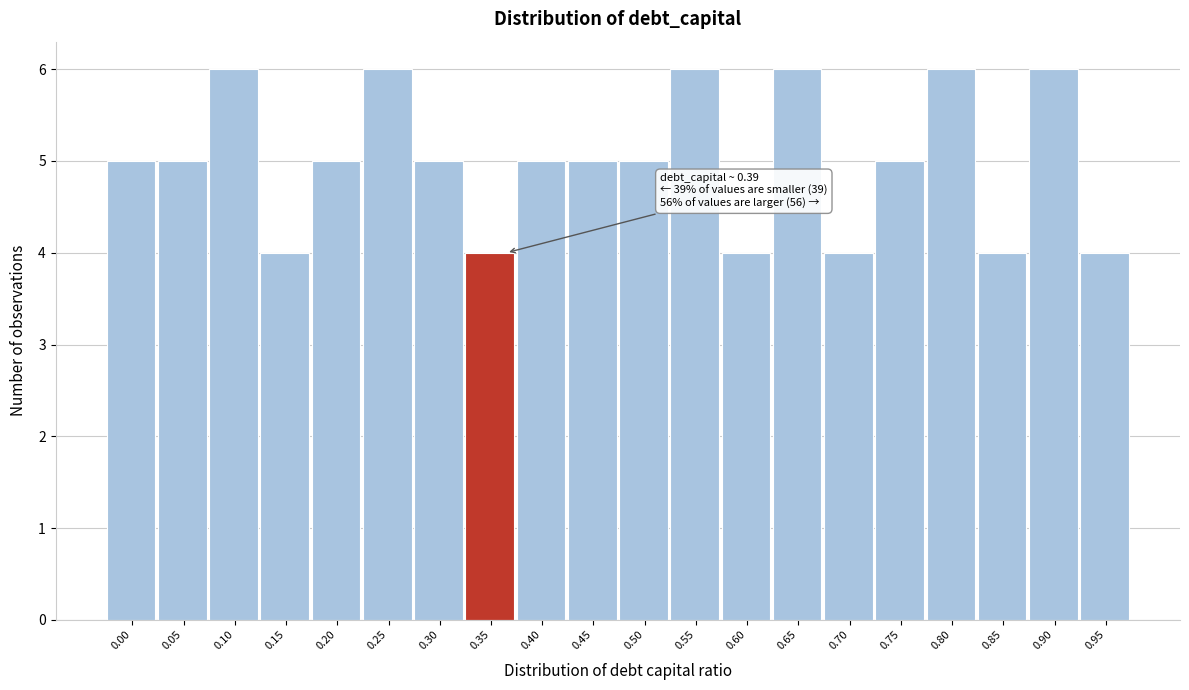

Reading right to left, extract all data points from this chart.

4	6	4	6	5	4	6	4	6	5	5	5	4	5	6	5	4	6	5	5